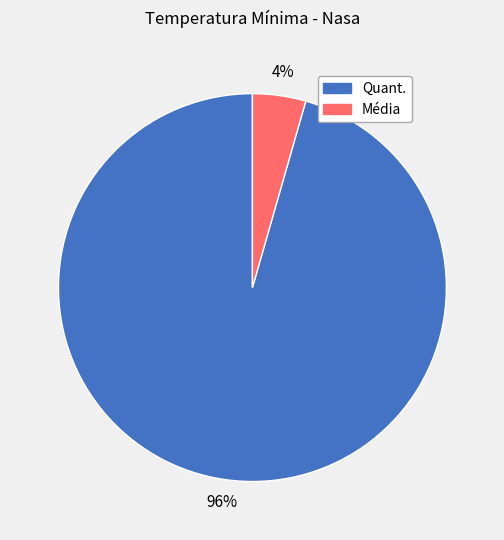

Is there any slice that represents more than half of the pie?

Yes